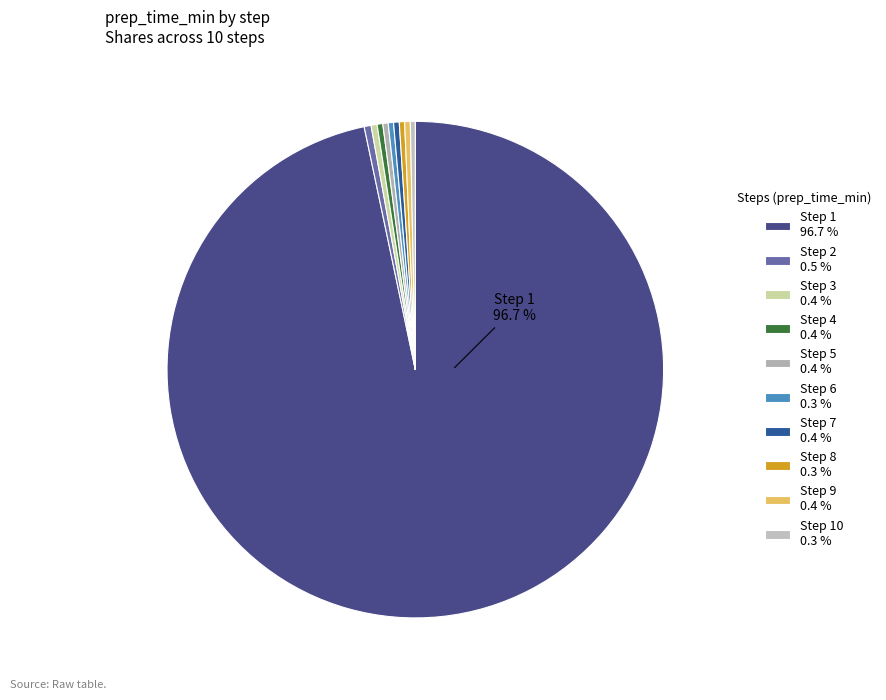

Count the number of slices in the pie.

10